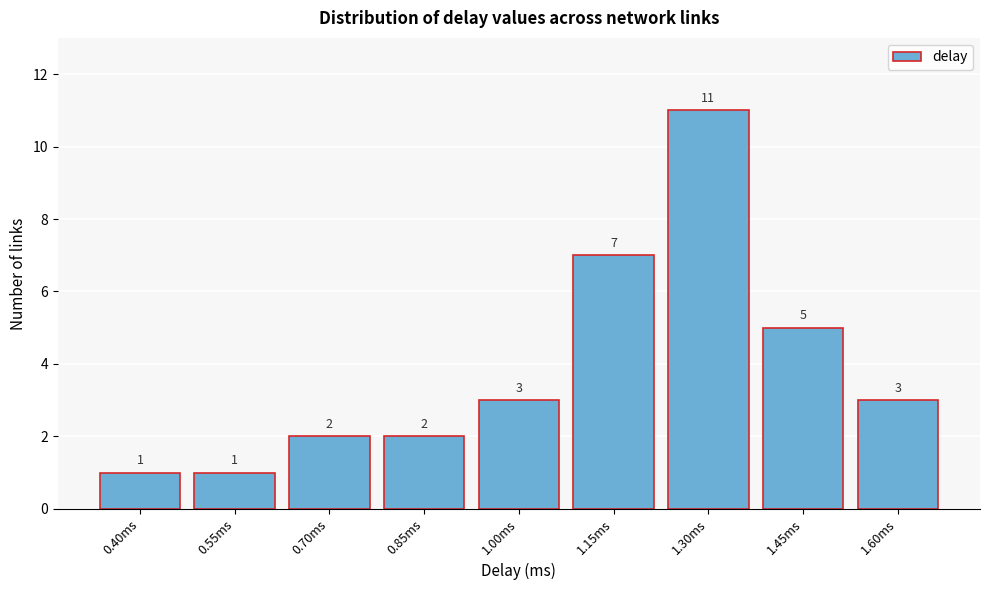

Reading left to right, extract all data points from this chart.

0.40ms=1	0.55ms=1	0.70ms=2	0.85ms=2	1.00ms=3	1.15ms=7	1.30ms=11	1.45ms=5	1.60ms=3